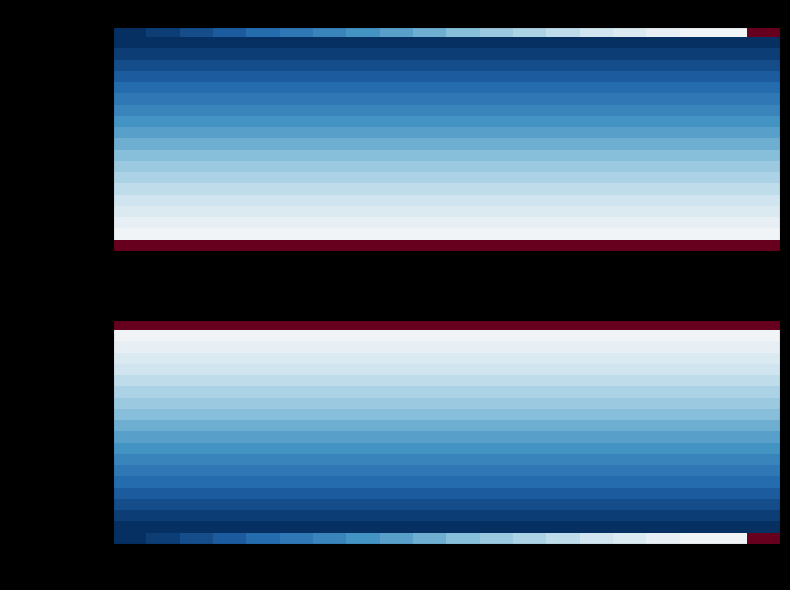

At which label is Nodo 14 closest to 4?

5